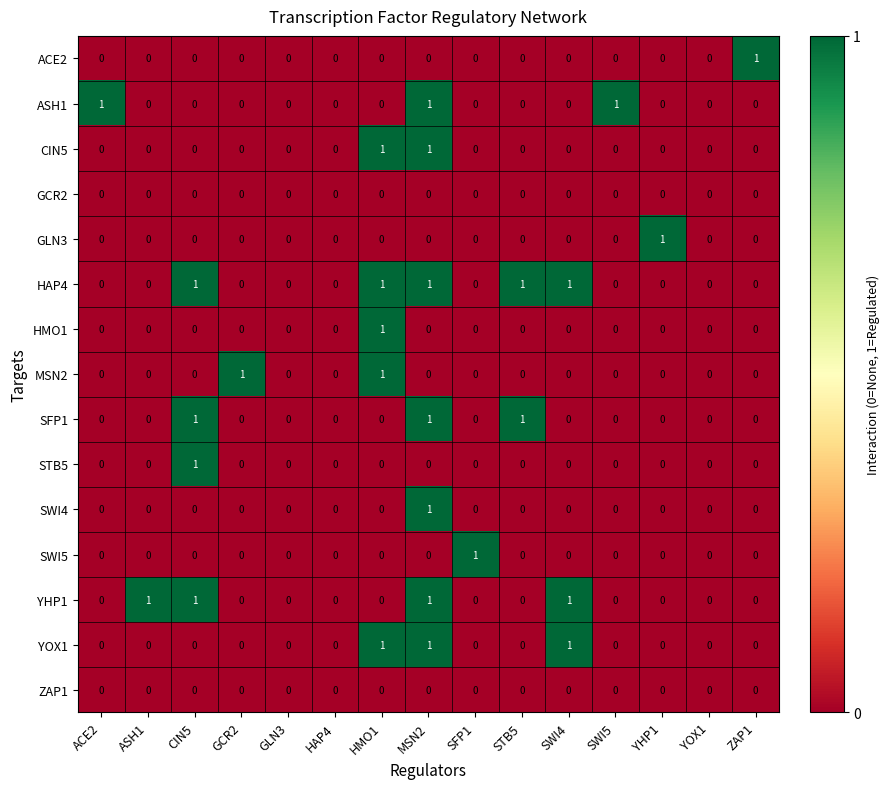

At which label does SWI5 reach its peak?

SFP1